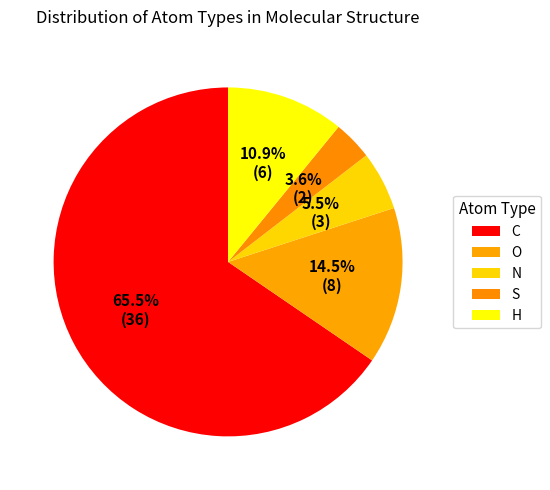

To the nearest percent, what is the difference between the largest and smallest slice percentages?

62%